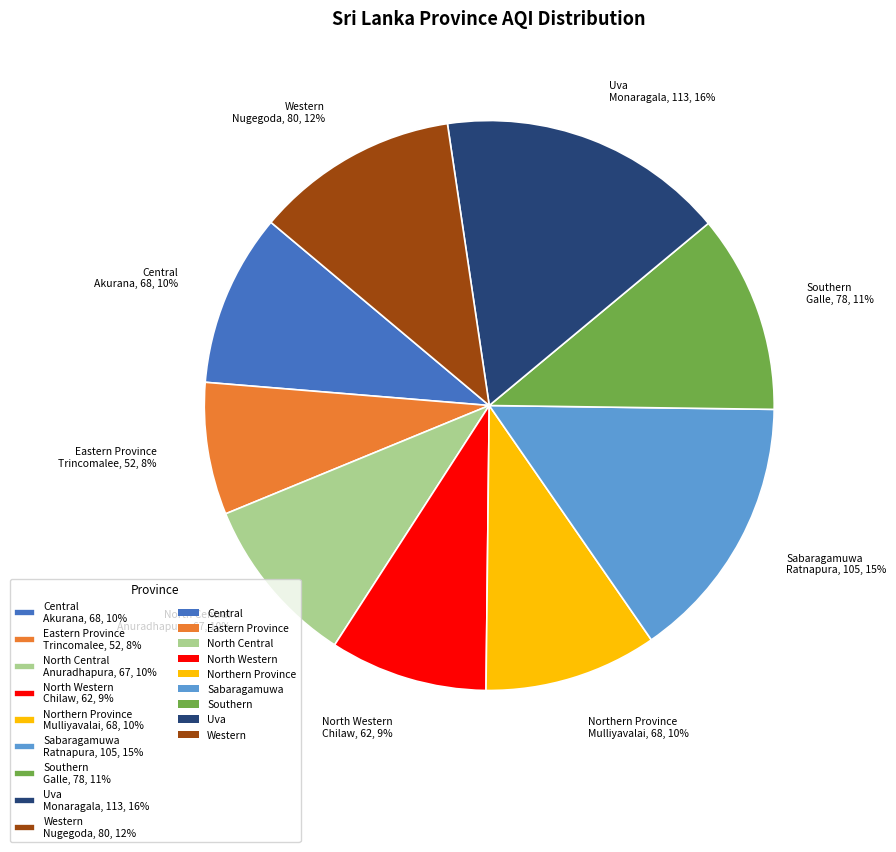

What is the ratio of the value at Southern Galle, 78, 11% to the value at Northern Province Mulliyavalai, 68, 10%?

1.1